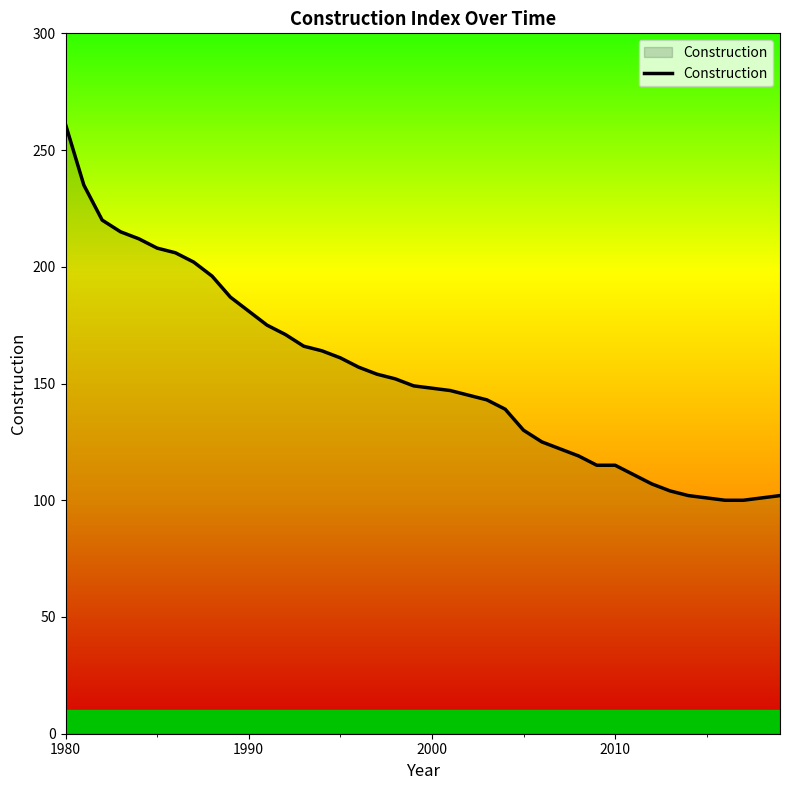

What is the maximum value shown in the chart?

261